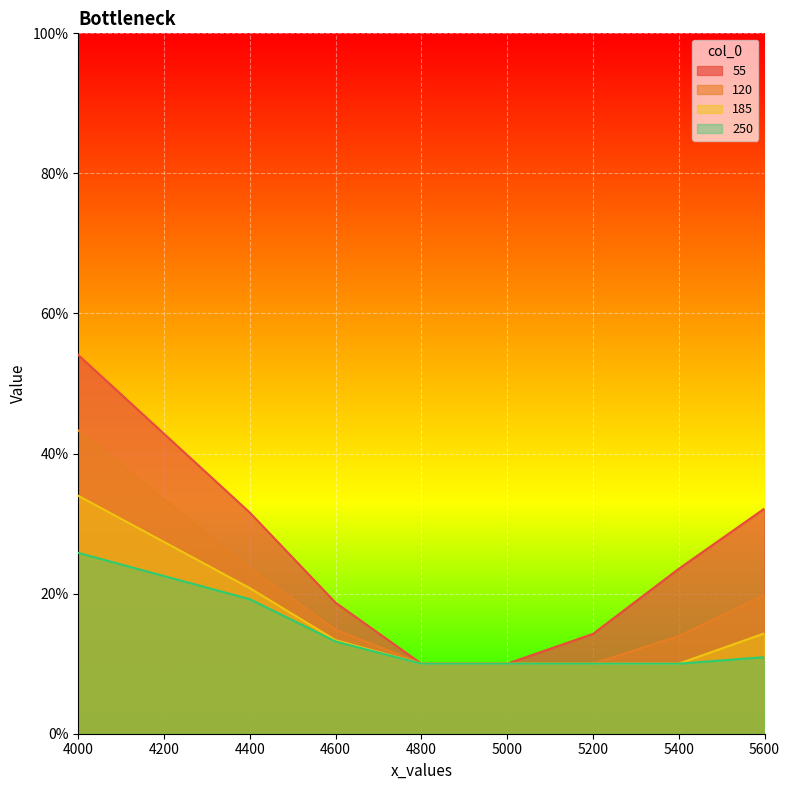

What are all the series names shown in the legend?

55, 120, 185, 250